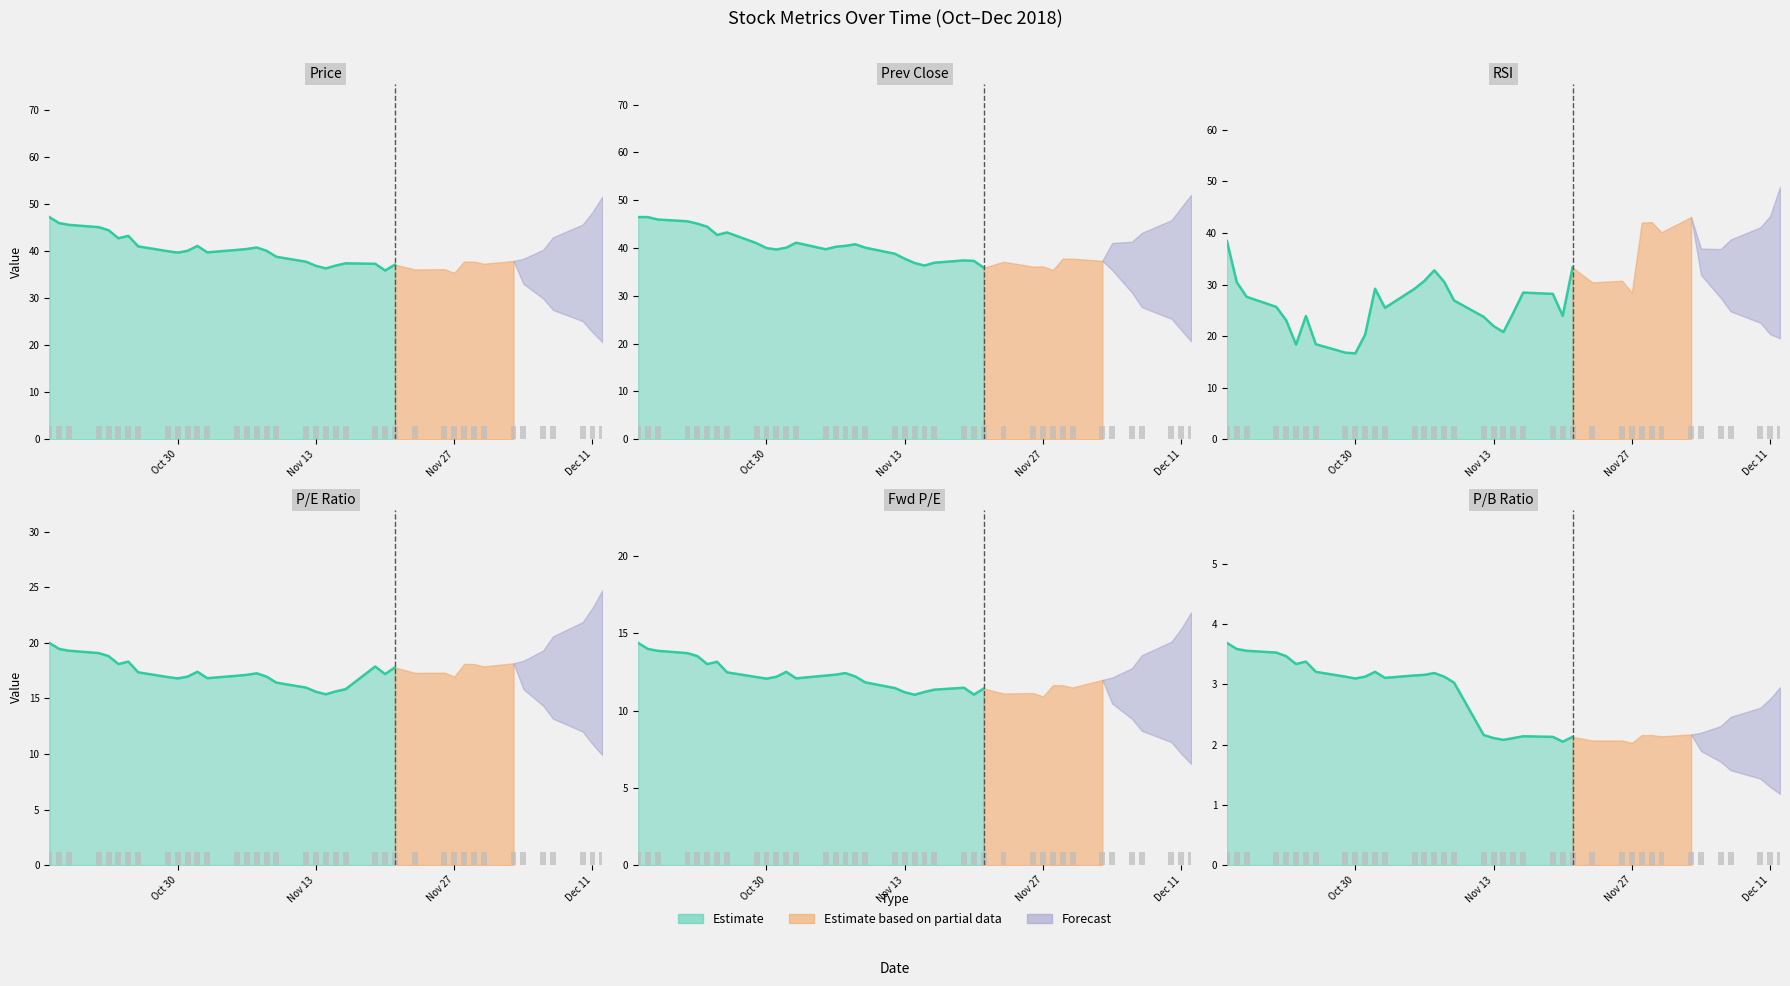

How many values in the Fwd P/E series exceed 12?

17